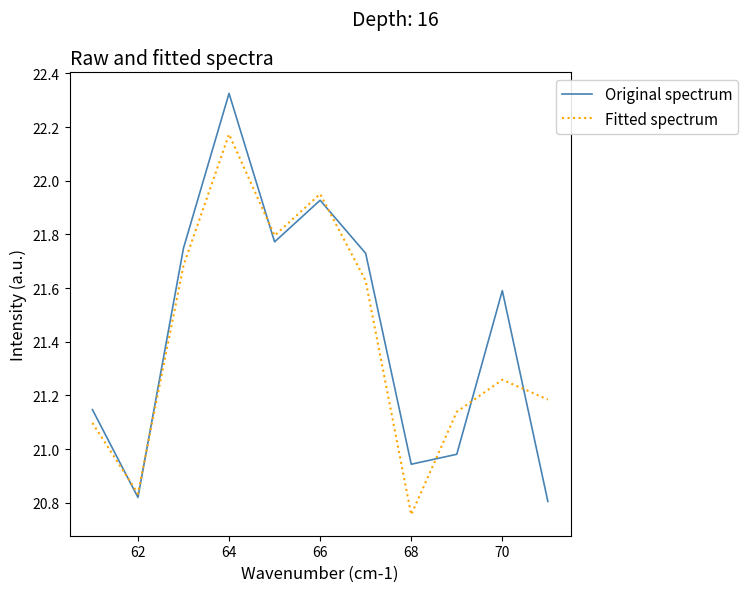

Which series has the widest spread of values?

Original spectrum